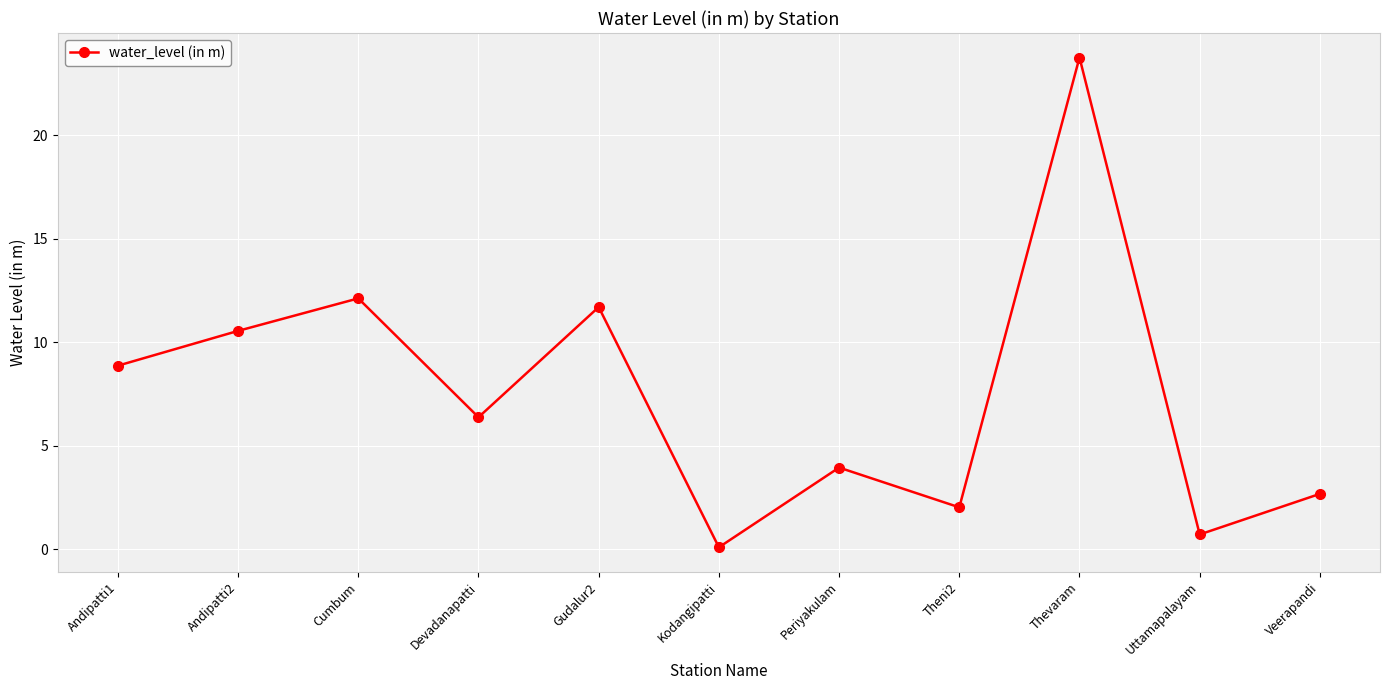

Where is the first local maximum?

Cumbum